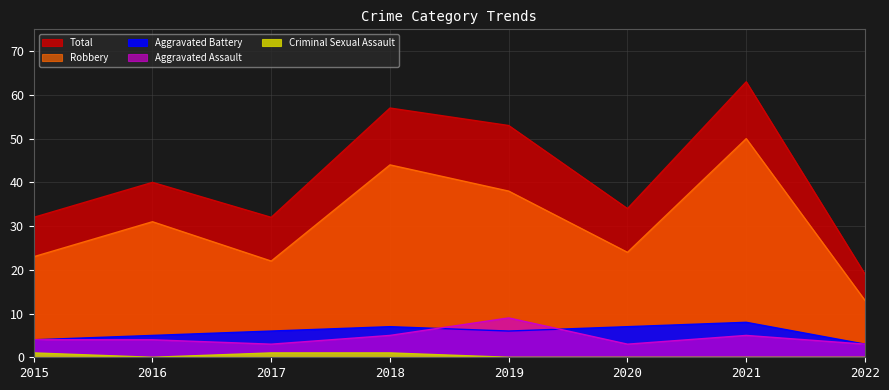

Rank the series by their maximum value, from highest to lowest.

Total, Robbery, Aggravated Assault, Aggravated Battery, Criminal Sexual Assault